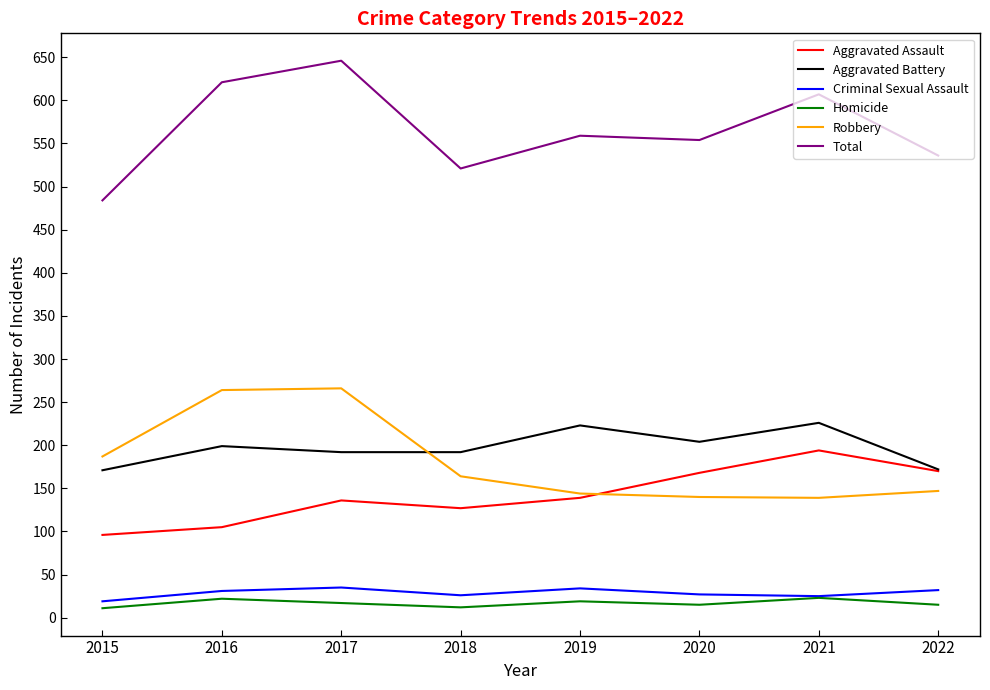

What is the difference between the Homicide values at 2020 and 2018?

3